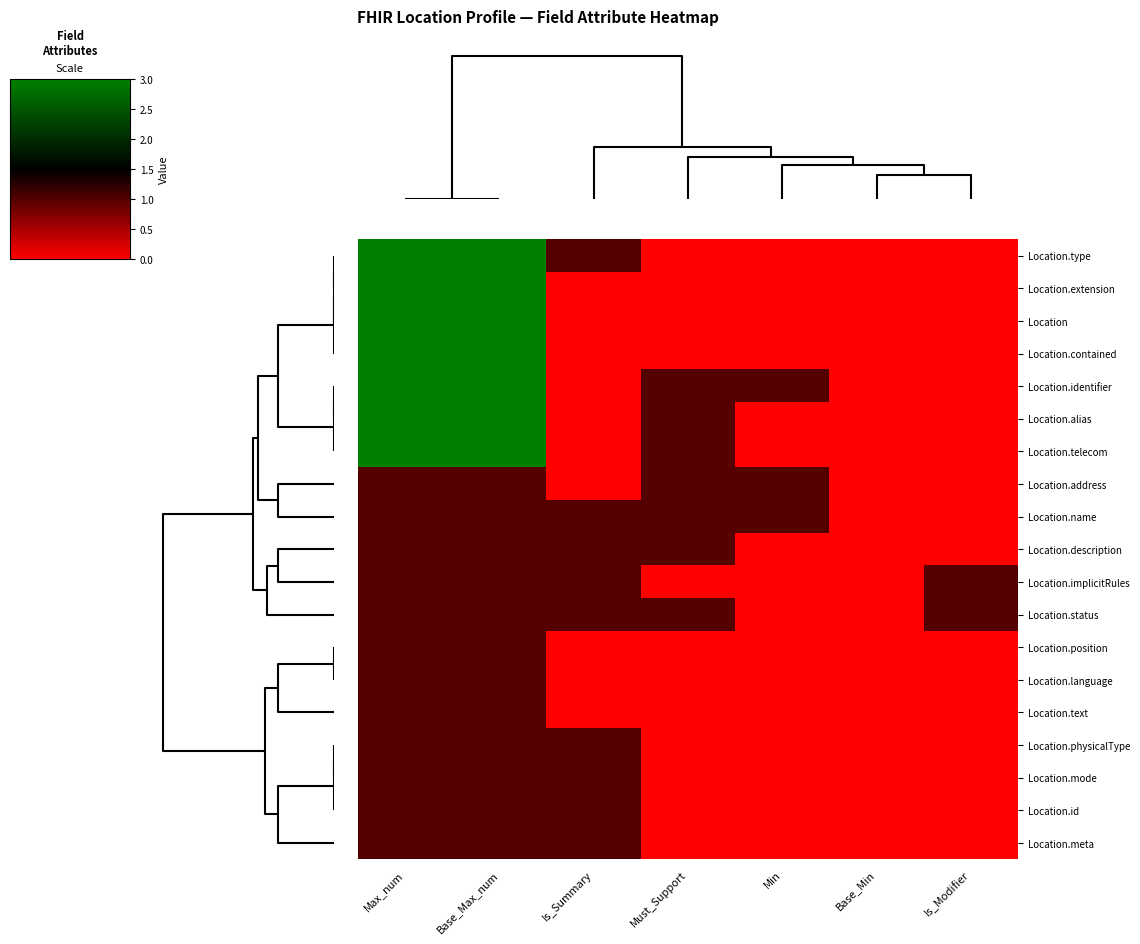

What is the maximum value shown in the chart?

3